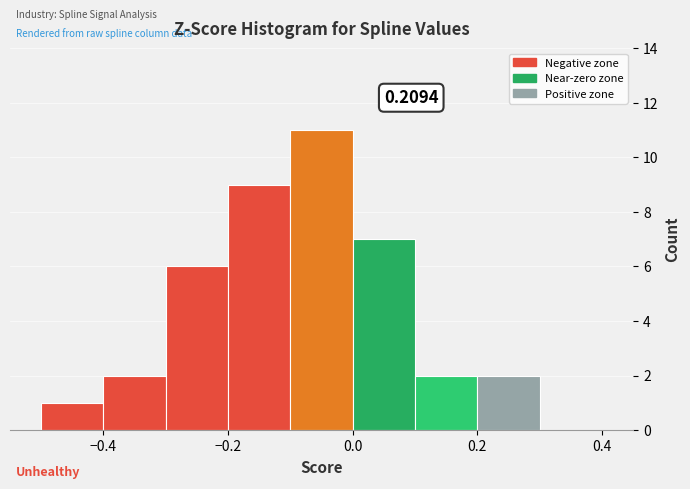

Over which range of the x-axis is the bar tallest?

-0.1 to 0.0